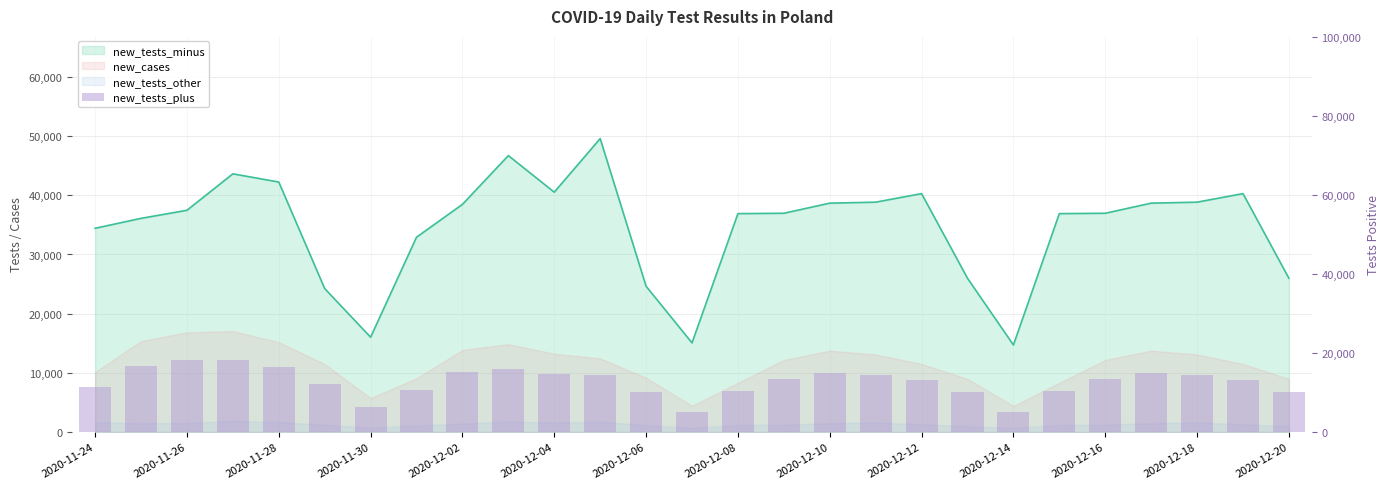

What is the approximate value at 2020-12-04?

14757